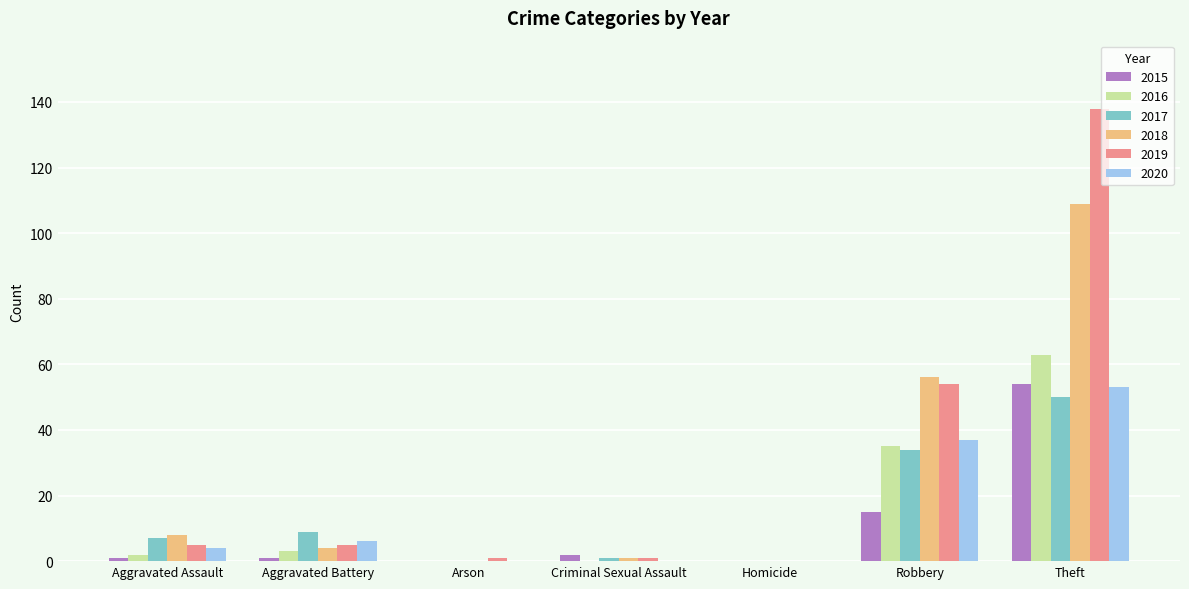

At which label does 2016 reach its peak?

Theft